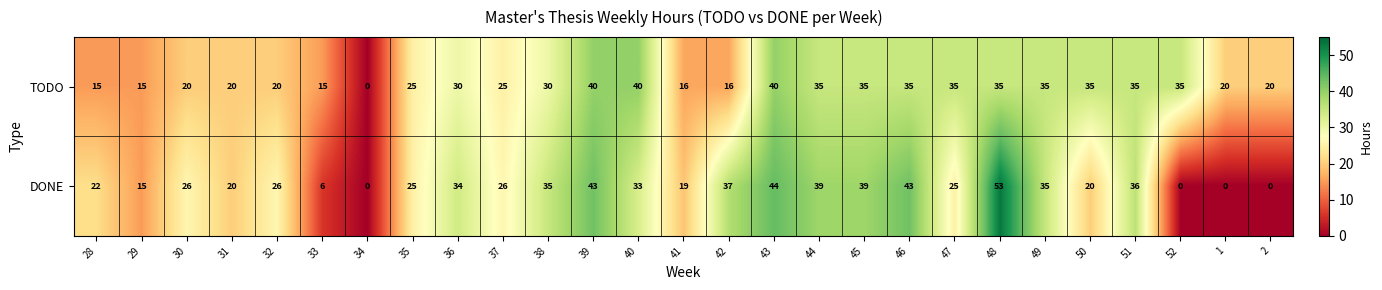

What is the sum of all DONE values?

701